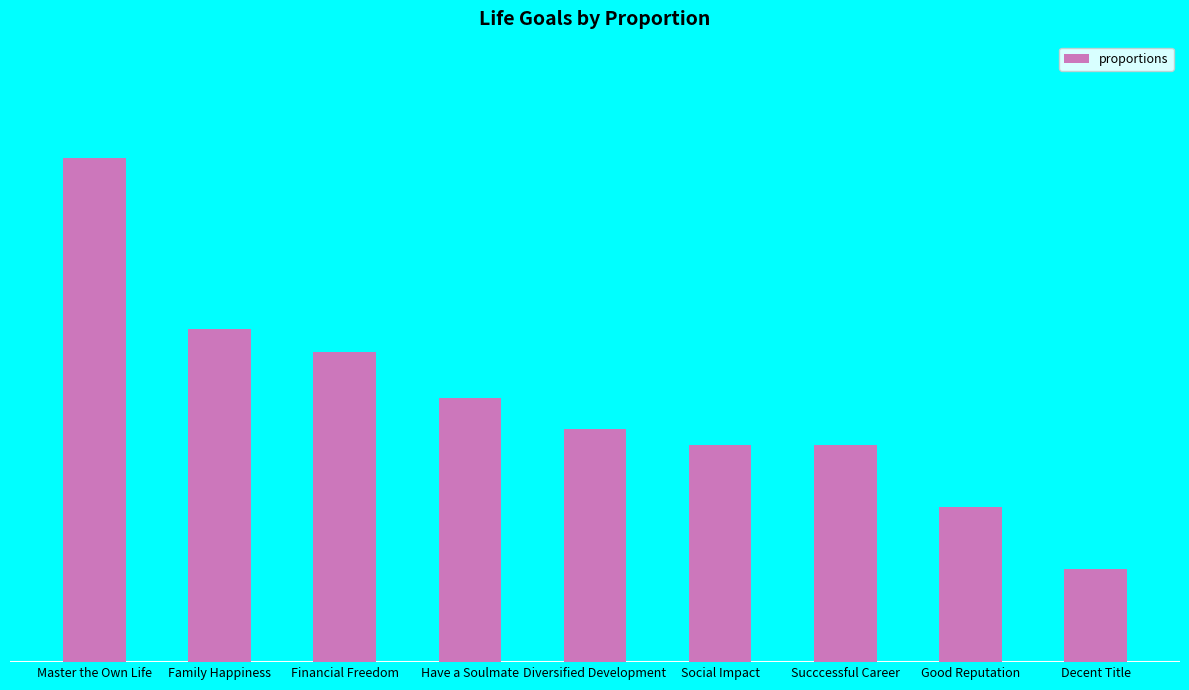

What position from the left is Family Happiness?

2